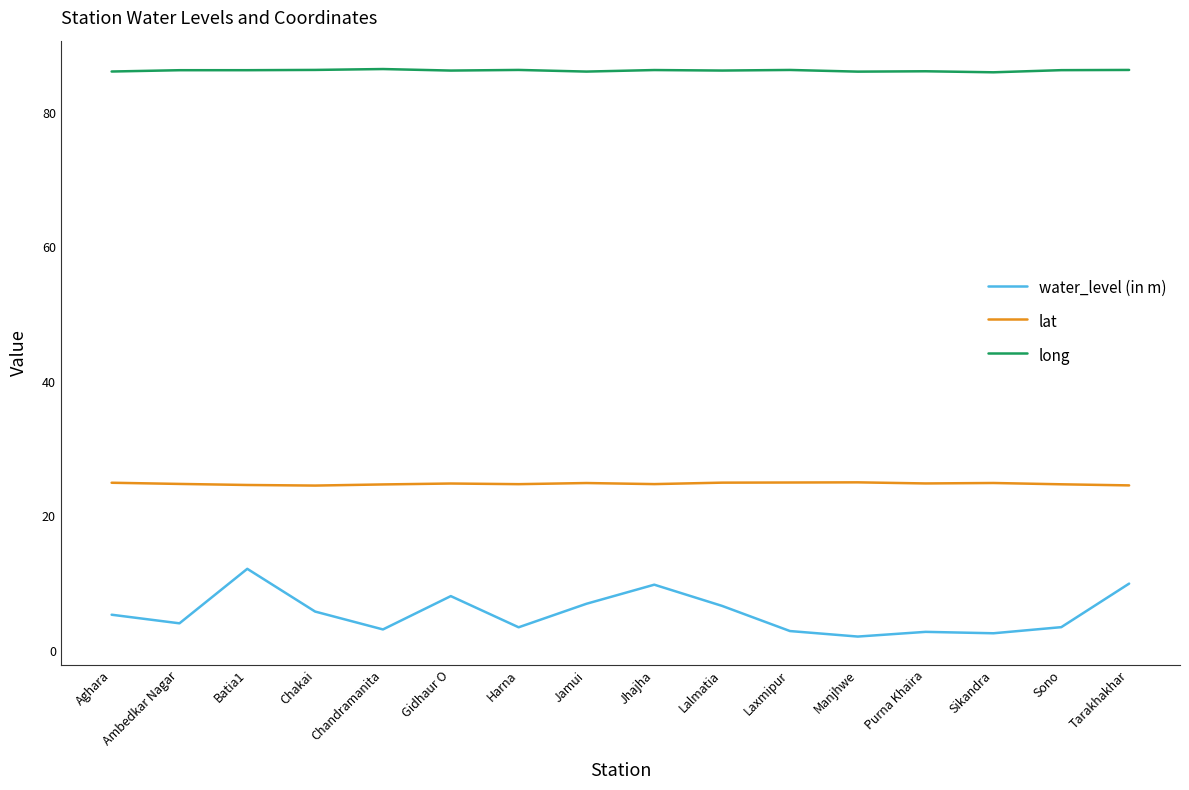

True or false: lat and long cross at least once.

False